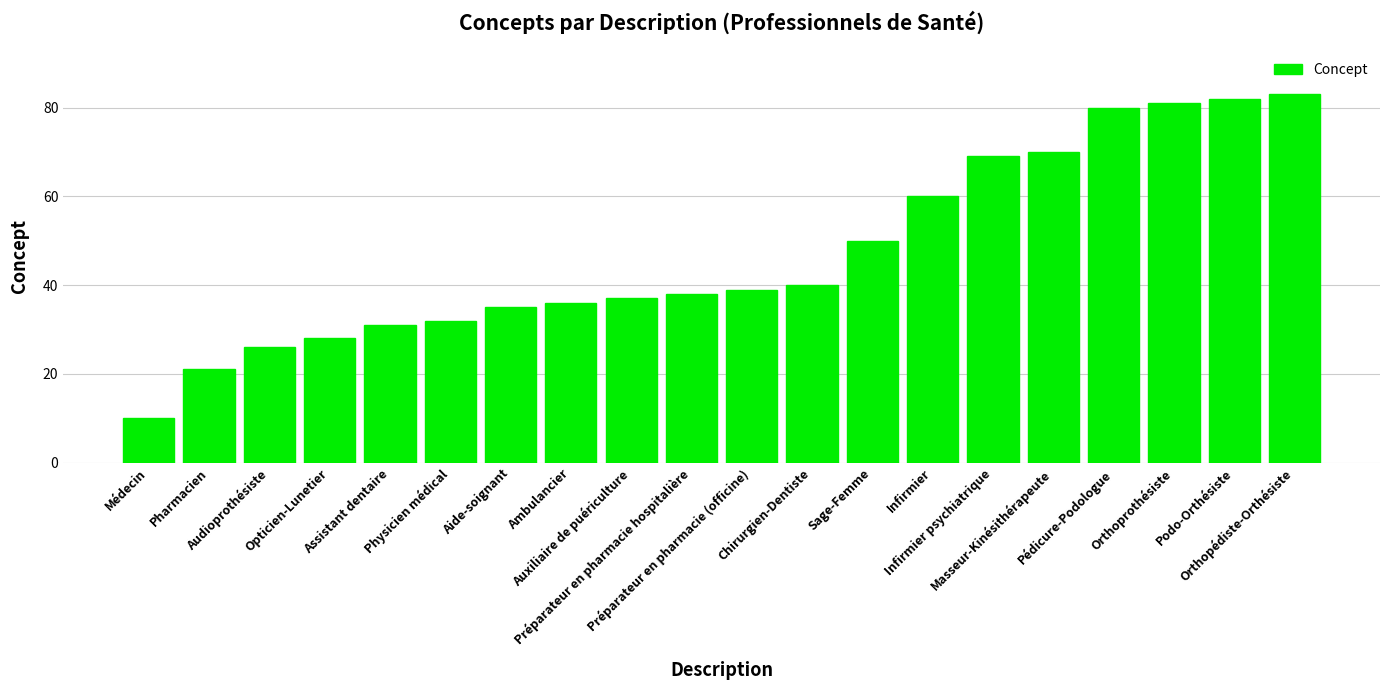

Rank the categories by value from lowest to highest.

Médecin, Pharmacien, Audioprothésiste, Opticien-Lunetier, Assistant dentaire, Physicien médical, Aide-soignant, Ambulancier, Auxiliaire de puériculture, Préparateur en pharmacie hospitalière, Préparateur en pharmacie (officine), Chirurgien-Dentiste, Sage-Femme, Infirmier, Infirmier psychiatrique, Masseur-Kinésithérapeute, Pédicure-Podologue, Orthoprothésiste, Podo-Orthésiste, Orthopédiste-Orthésiste